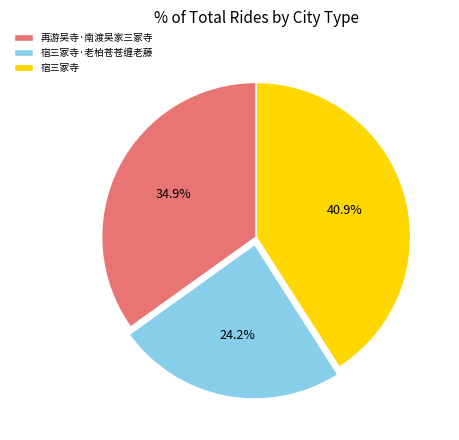

Approximately how many times larger is the value at 宿三冢寺·老柏苍苍缠老藤 compared to 再游吴寺·南渡吴家三冢寺?

0.7